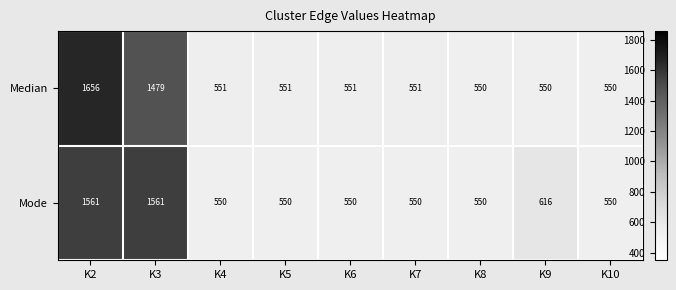

Rank the series by their maximum value, from lowest to highest.

Mode, Median